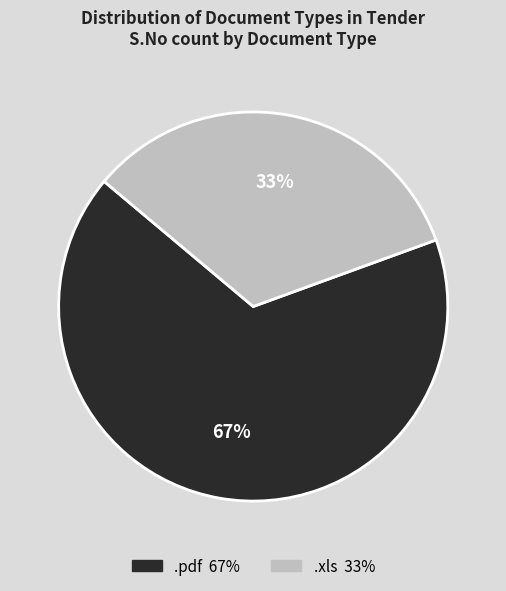

What percentage is the .pdf slice, to the nearest percent?

67%